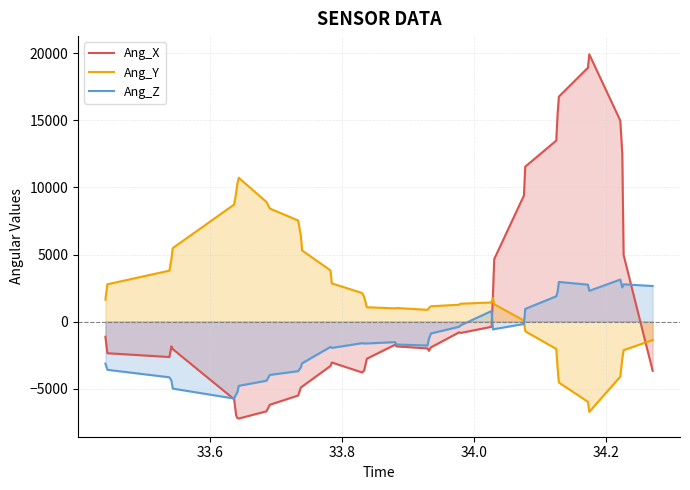

What is the maximum value shown in the chart?

19921